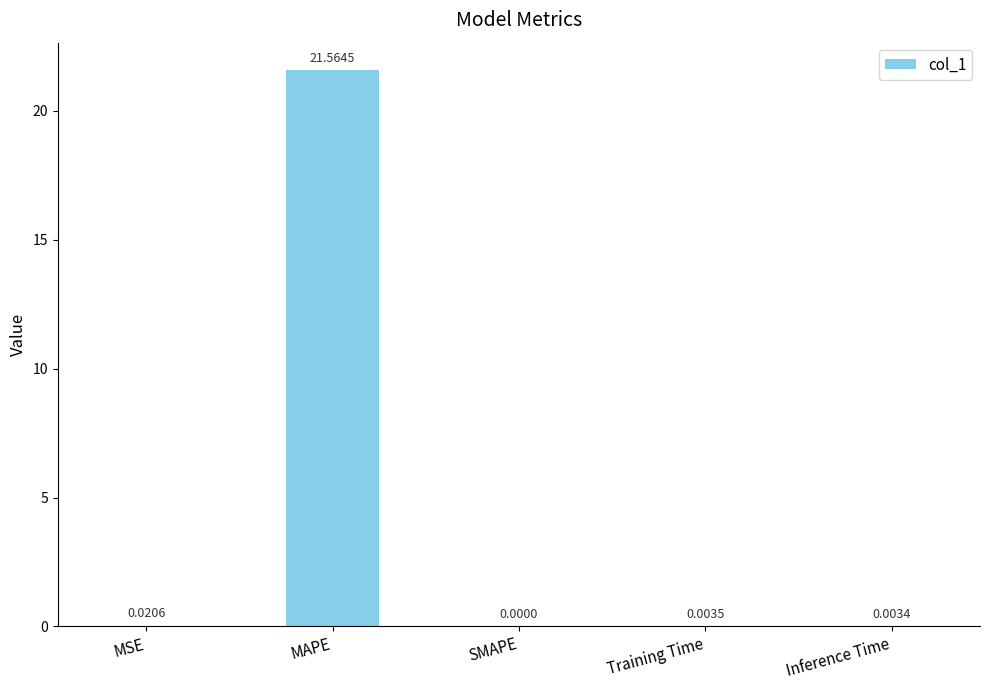

How many values are above zero?

4